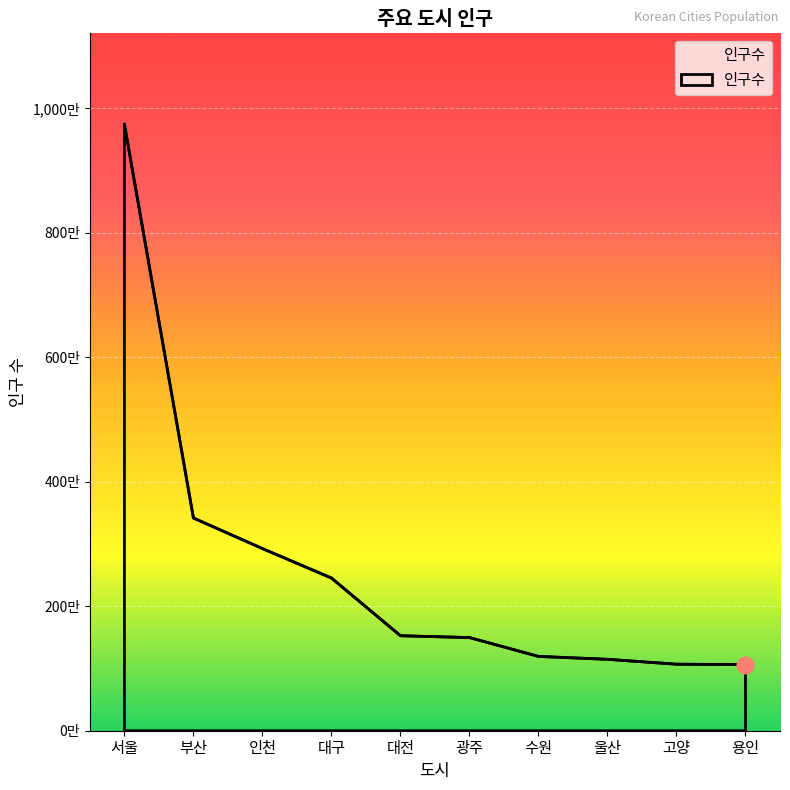

What is the minimum value shown in the chart?

1061440